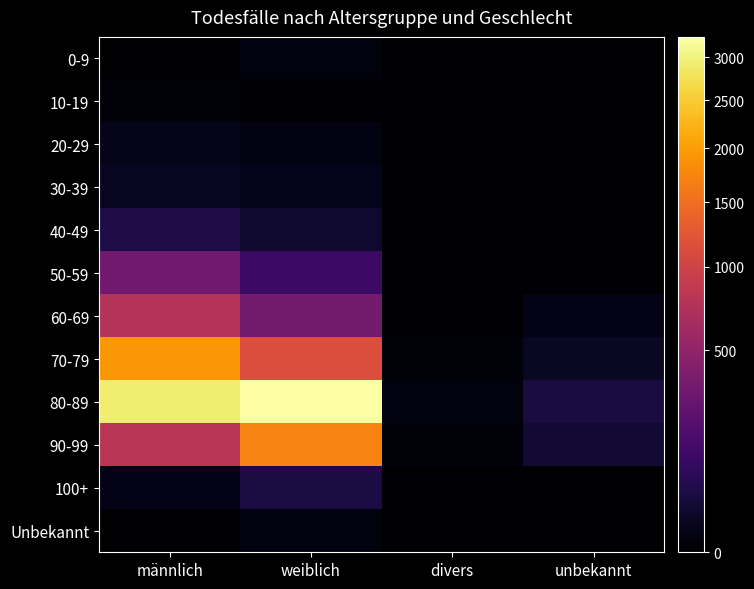

Reading left to right, list all the values displayed in this chart.

0-9: männlich=0	weiblich=2	divers=0	unbekannt=0
10-19: männlich=1	weiblich=0	divers=0	unbekannt=0
20-29: männlich=7	weiblich=4	divers=0	unbekannt=0
30-39: männlich=12	weiblich=8	divers=0	unbekannt=0
40-49: männlich=48	weiblich=22	divers=0	unbekannt=0
50-59: männlich=319	weiblich=115	divers=0	unbekannt=0
60-69: männlich=762	weiblich=338	divers=0	unbekannt=5
70-79: männlich=1929	weiblich=1146	divers=1	unbekannt=14
80-89: männlich=2927	weiblich=3253	divers=2	unbekannt=41
90-99: männlich=807	weiblich=1720	divers=1	unbekannt=27
100+: männlich=6	weiblich=42	divers=0	unbekannt=0
Unbekannt: männlich=0	weiblich=2	divers=0	unbekannt=0